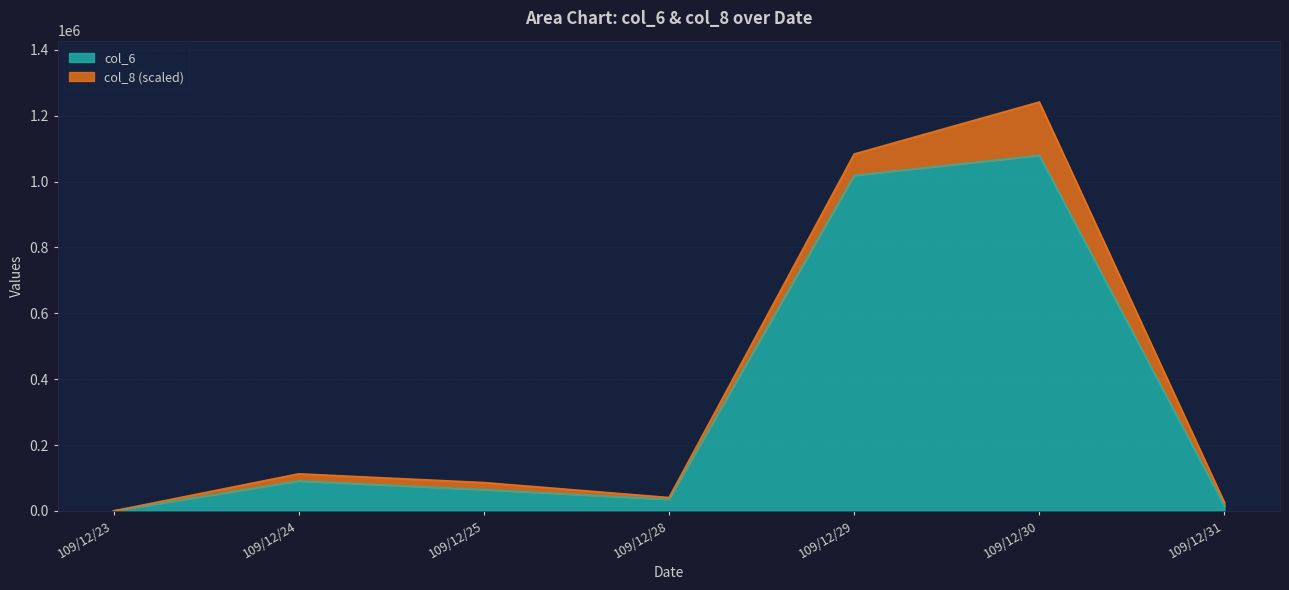

True or false: there are more than 0 points higher than both neighbors.

True